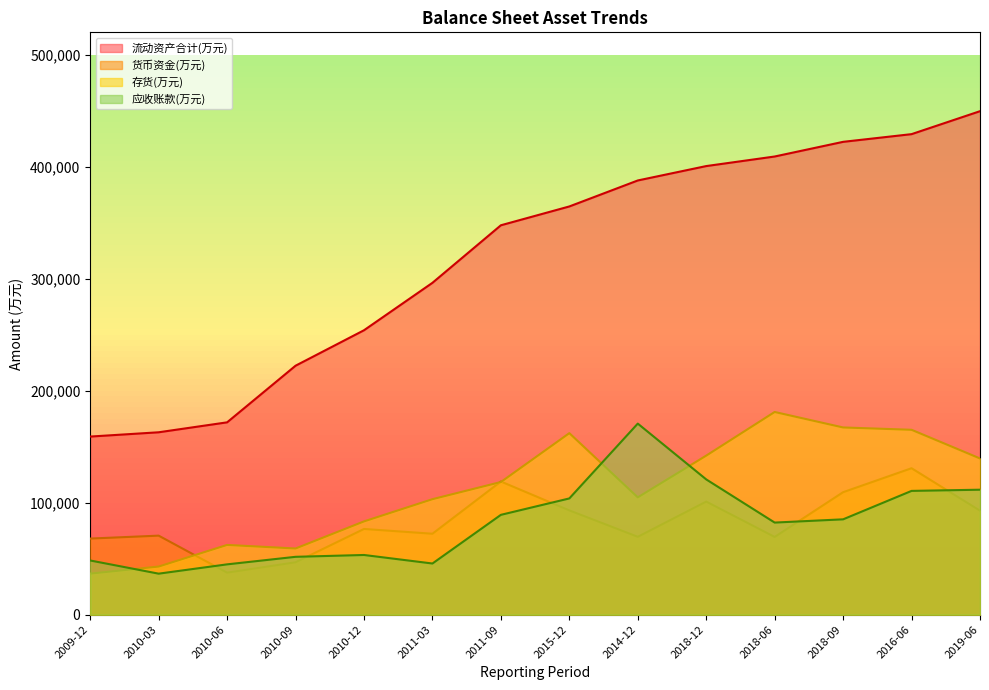

What is the value of the 存货(万元) point at the 8th from the left?

162081